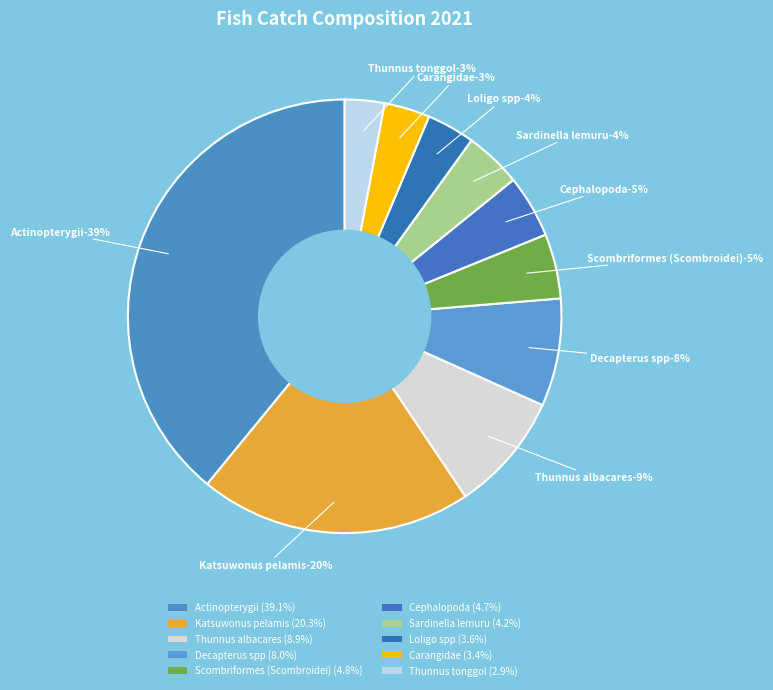

To the nearest percent, what is the difference between the largest and smallest slice percentages?

36%